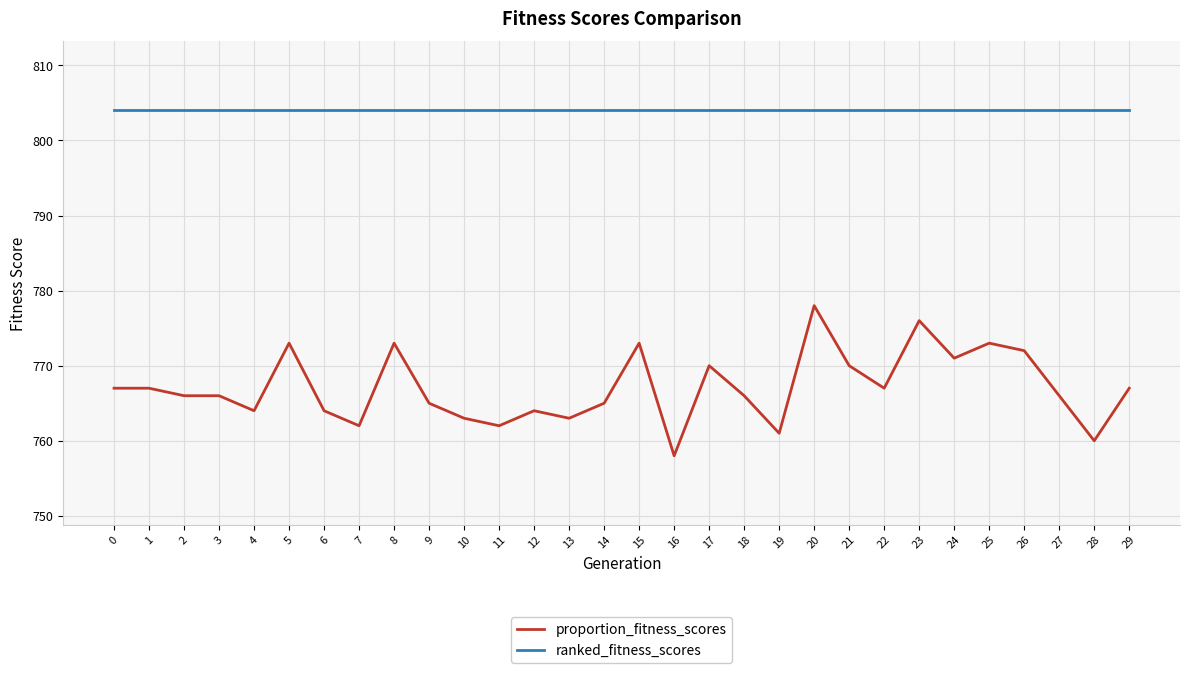

Which series has the widest spread of values?

proportion_fitness_scores